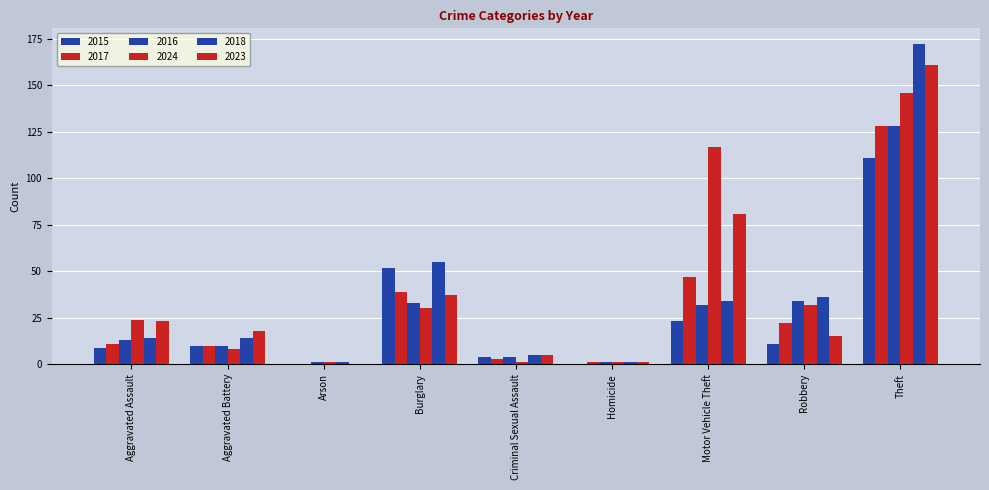

Rank the series by their maximum value, from highest to lowest.

2018, 2023, 2024, 2017, 2016, 2015